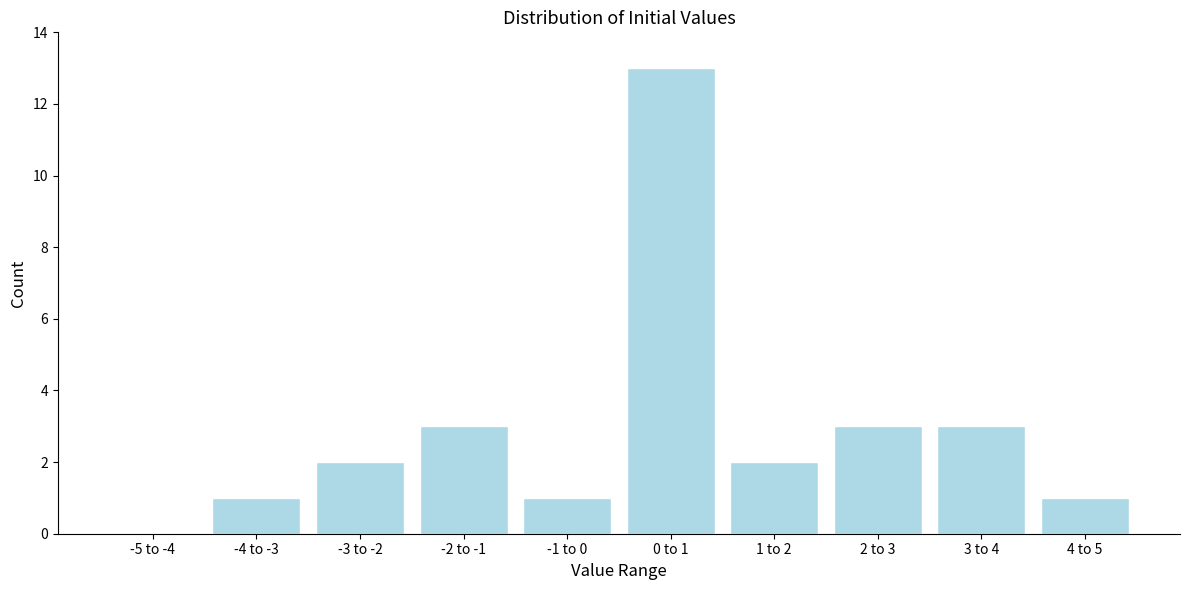

Reading left to right, transcribe all the data shown in this chart.

-5 to -4=0	-4 to -3=1	-3 to -2=2	-2 to -1=3	-1 to 0=1	0 to 1=13	1 to 2=2	2 to 3=3	3 to 4=3	4 to 5=1